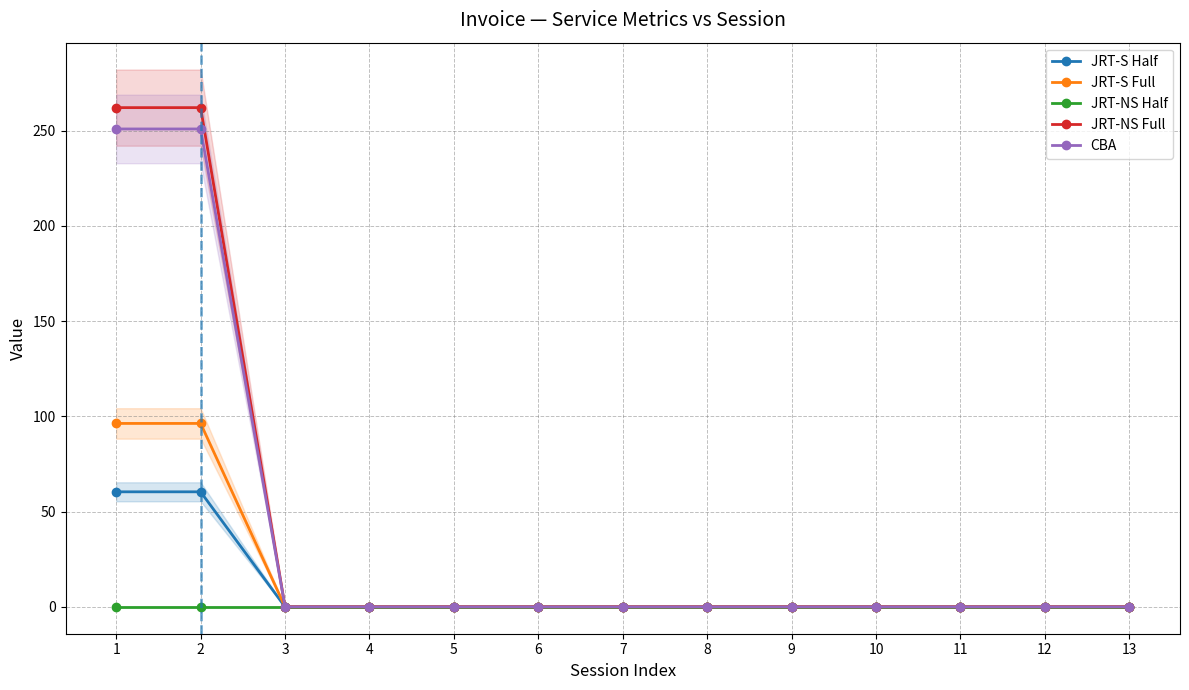

How many distinct data groups are displayed?

5